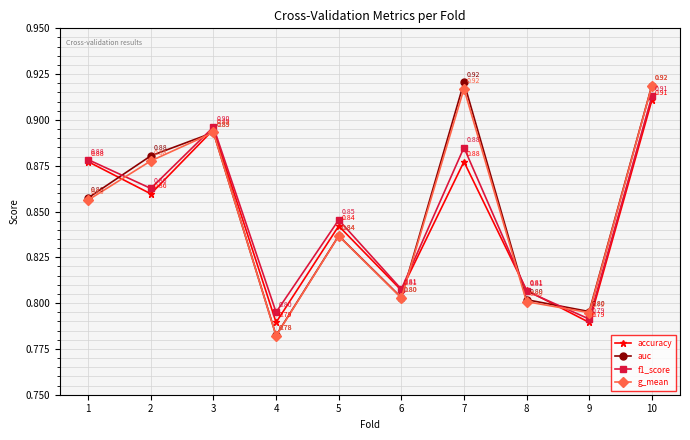

How many times do accuracy and auc cross each other?

5